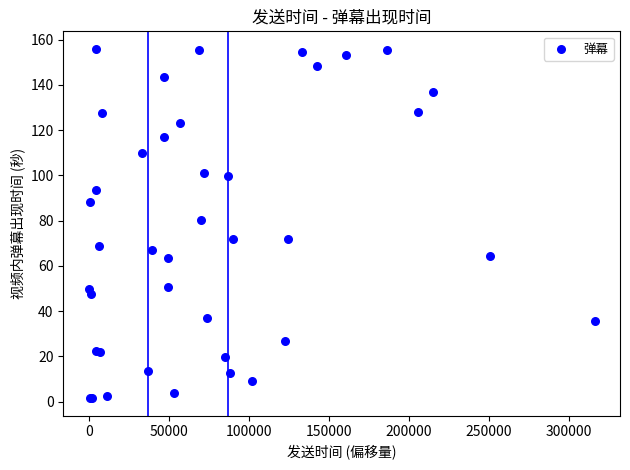

What Y value in the scatter plot is closest to 78?

80.1